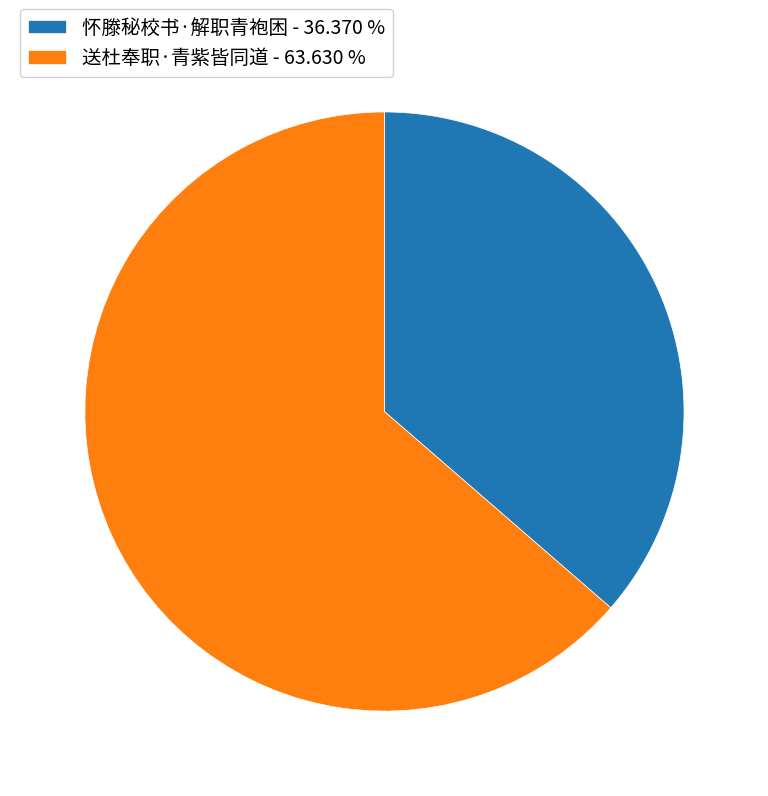

Approximately how many times larger is the value at 怀滕秘校书·解职青袍困 - 36.370 % compared to 送杜奉职·青紫皆同道 - 63.630 %?

0.6